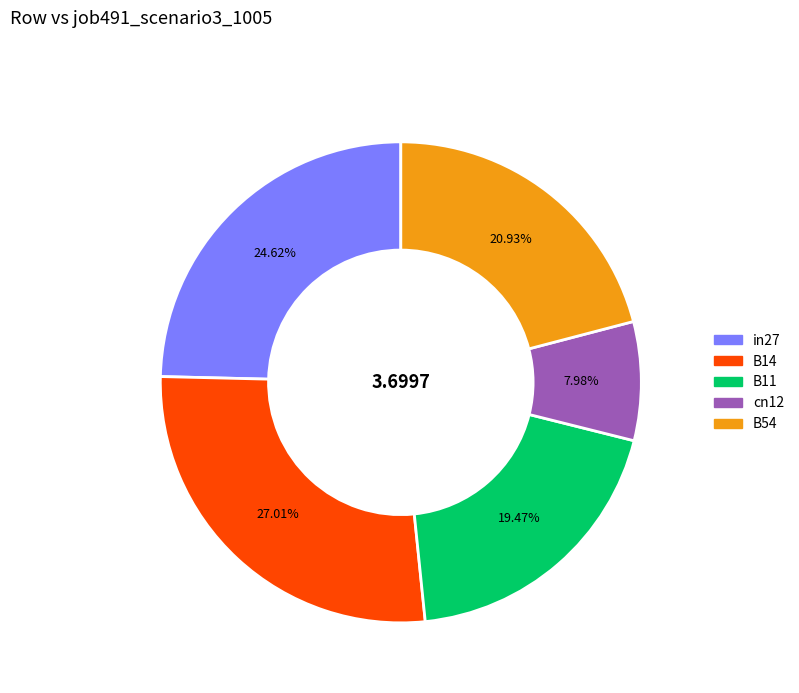

Rank the categories by value from lowest to highest.

cn12, B11, B54, in27, B14